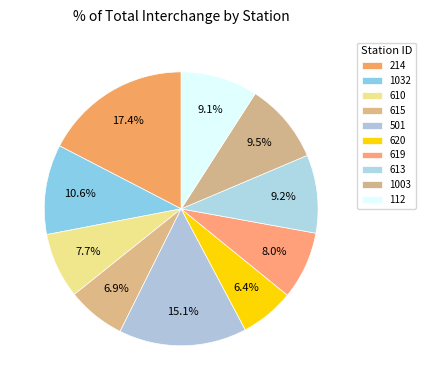

Is it true that 1003 is 3% of the pie?

False